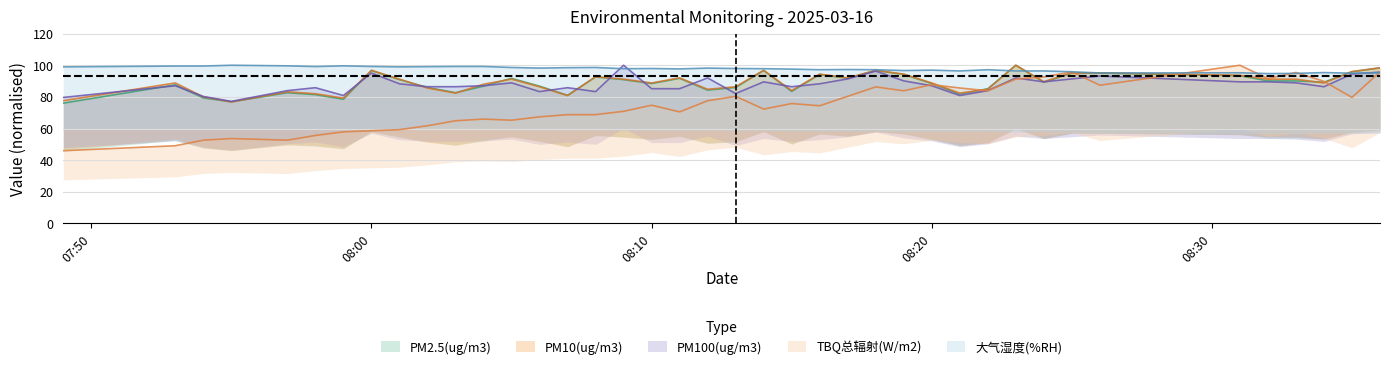

Where does the PM2.5(ug/m3) series first go above 89?

08:00